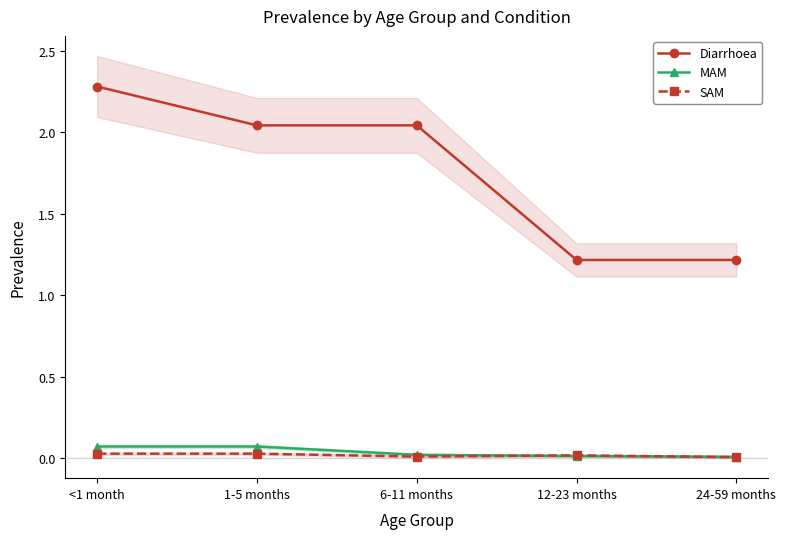

Is the value of MAM at <1 month greater than the value of Diarrhoea at <1 month?

No